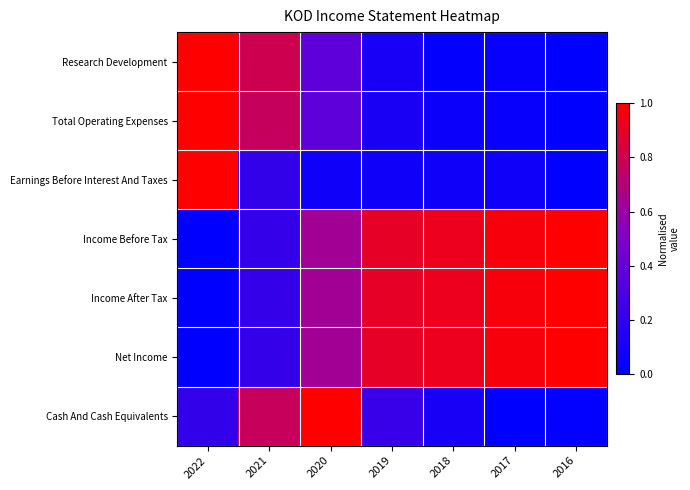

What is the difference between the highest and lowest values at 2021?

0.6